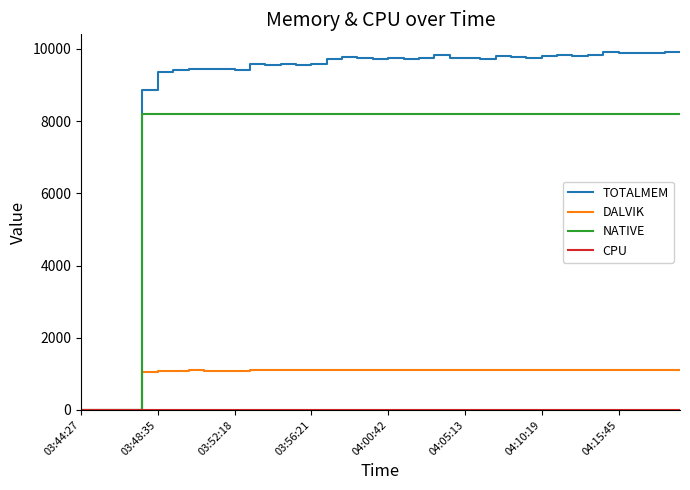

How many series are shown in this chart?

4